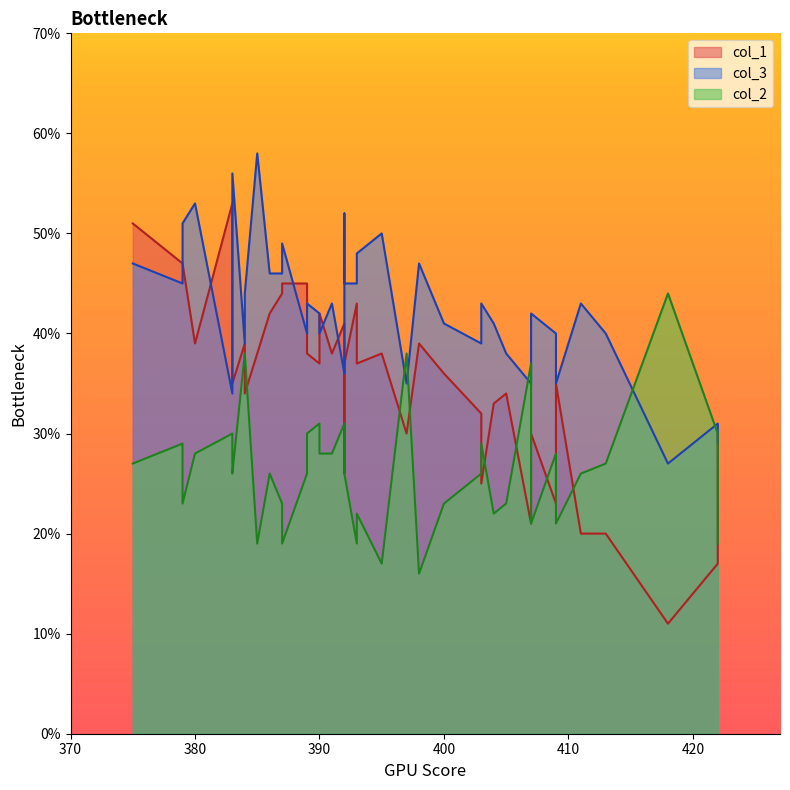

List the series in order of their peak value, lowest first.

col_2, col_1, col_3